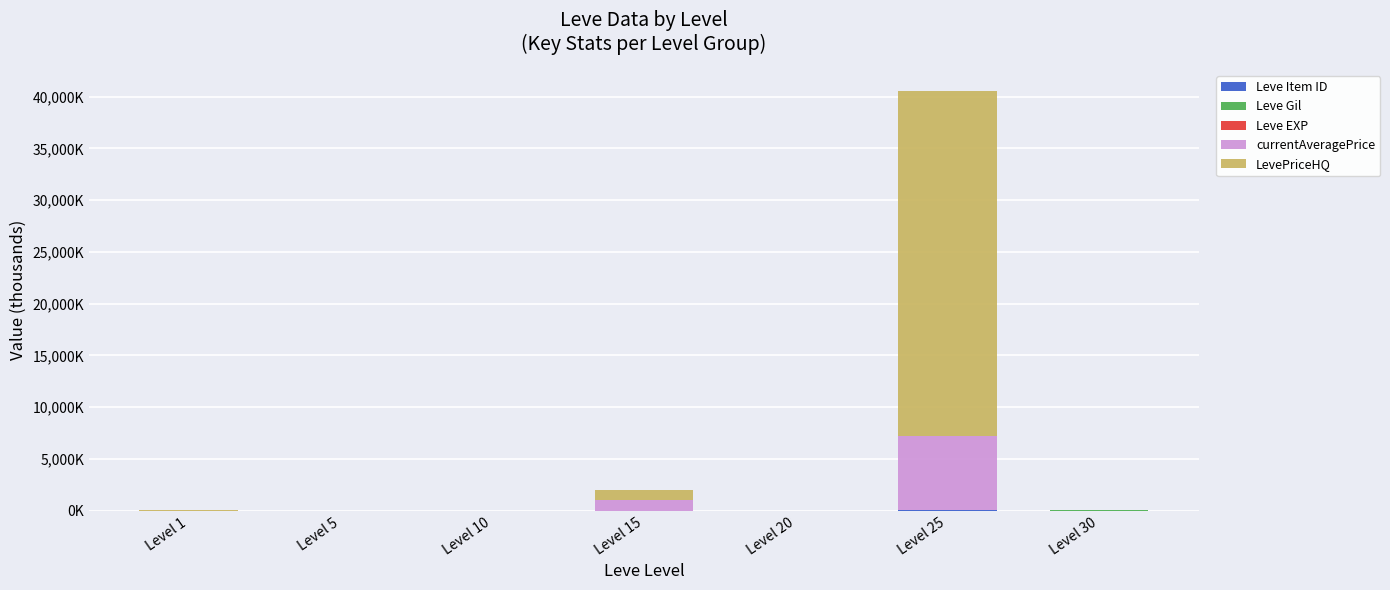

List the series in order of their peak value, lowest first.

Leve EXP, Leve Item ID, Leve Gil, currentAveragePrice, LevePriceHQ